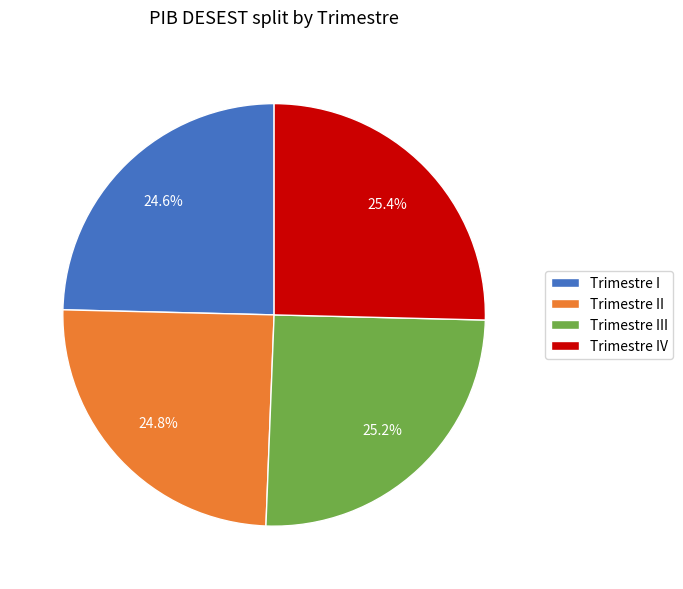

Approximately how many times larger is the value at Trimestre IV compared to Trimestre III?

1.0